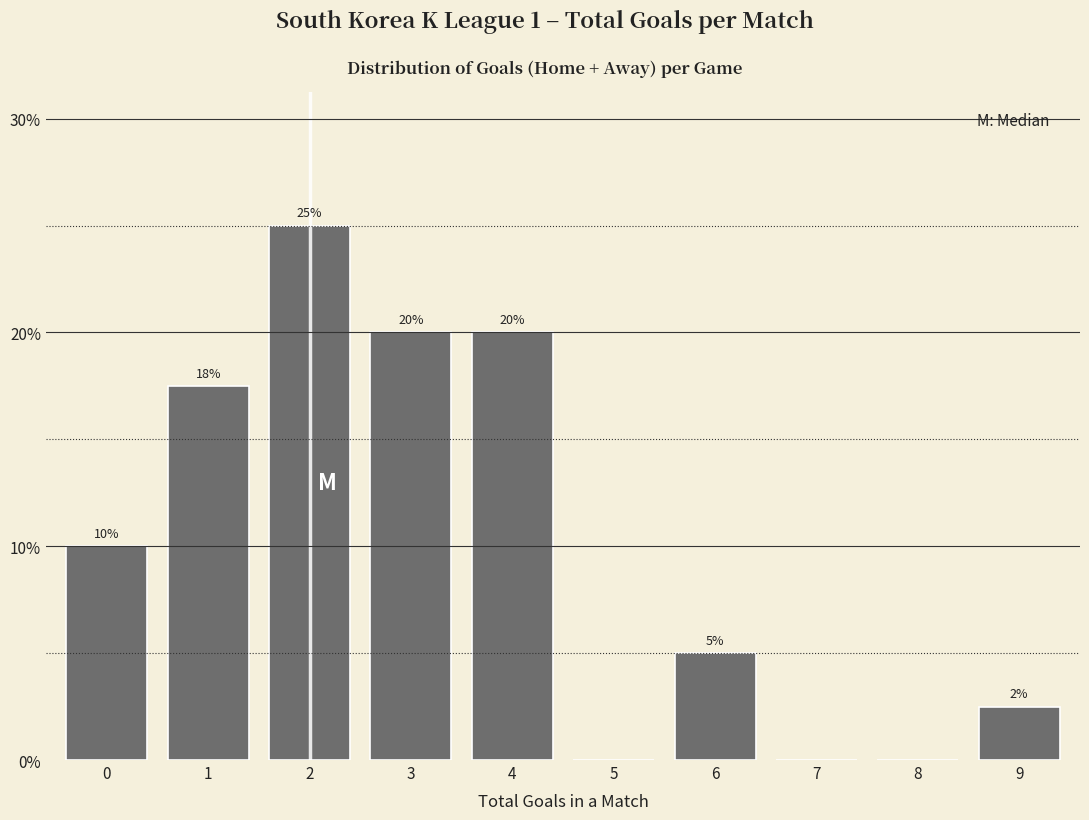

What is the sum of all values?

100.0